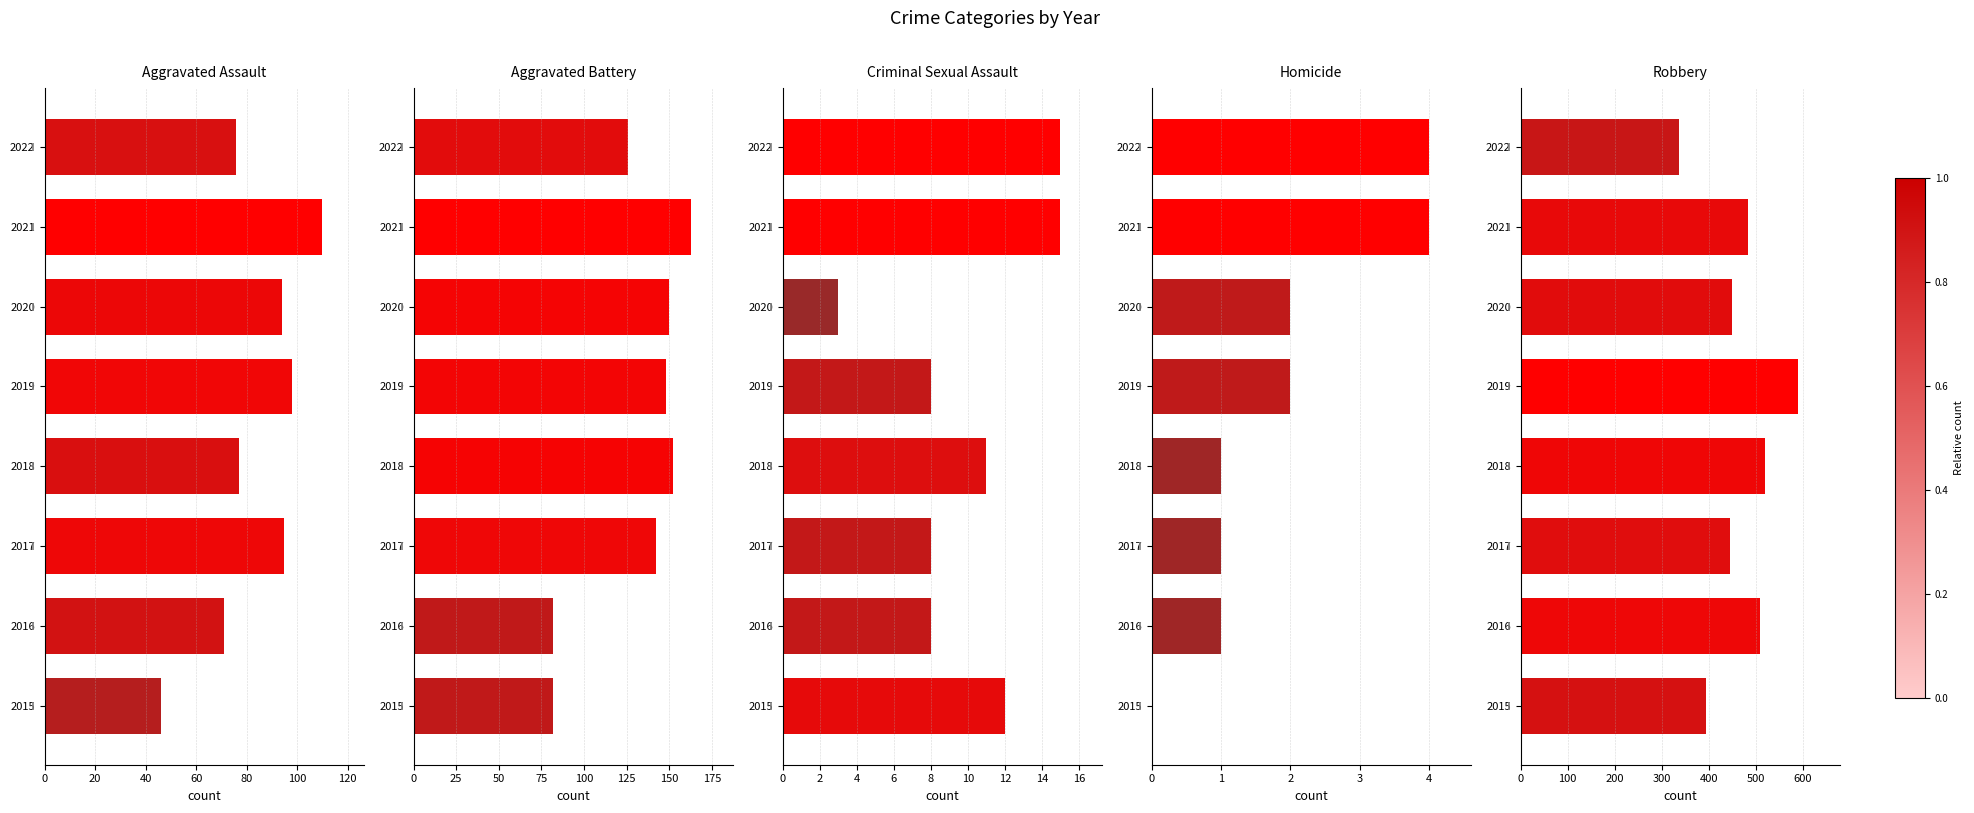

Reading left to right, transcribe all the data shown in this chart.

Aggravated Assault: 46	71	95	77	98	94	110	76
Aggravated Battery: 82	82	142	152	148	150	163	126
Criminal Sexual Assault: 12	8	8	11	8	3	15	15
Homicide: 0	1	1	1	2	2	4	4
Robbery: 395	510	446	519	591	450	484	337